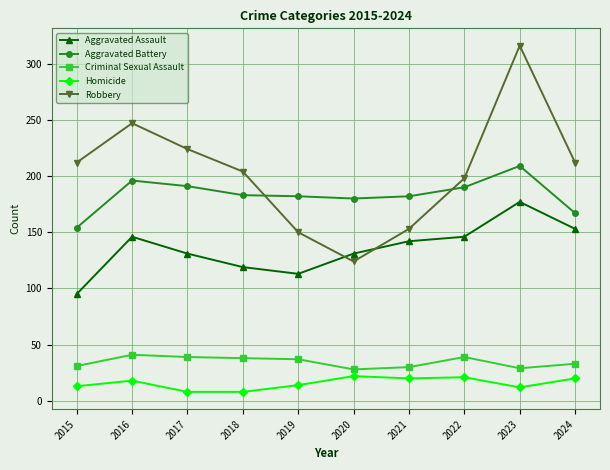

In Robbery, how many points are lower than both neighbors (excluding endpoints)?

1